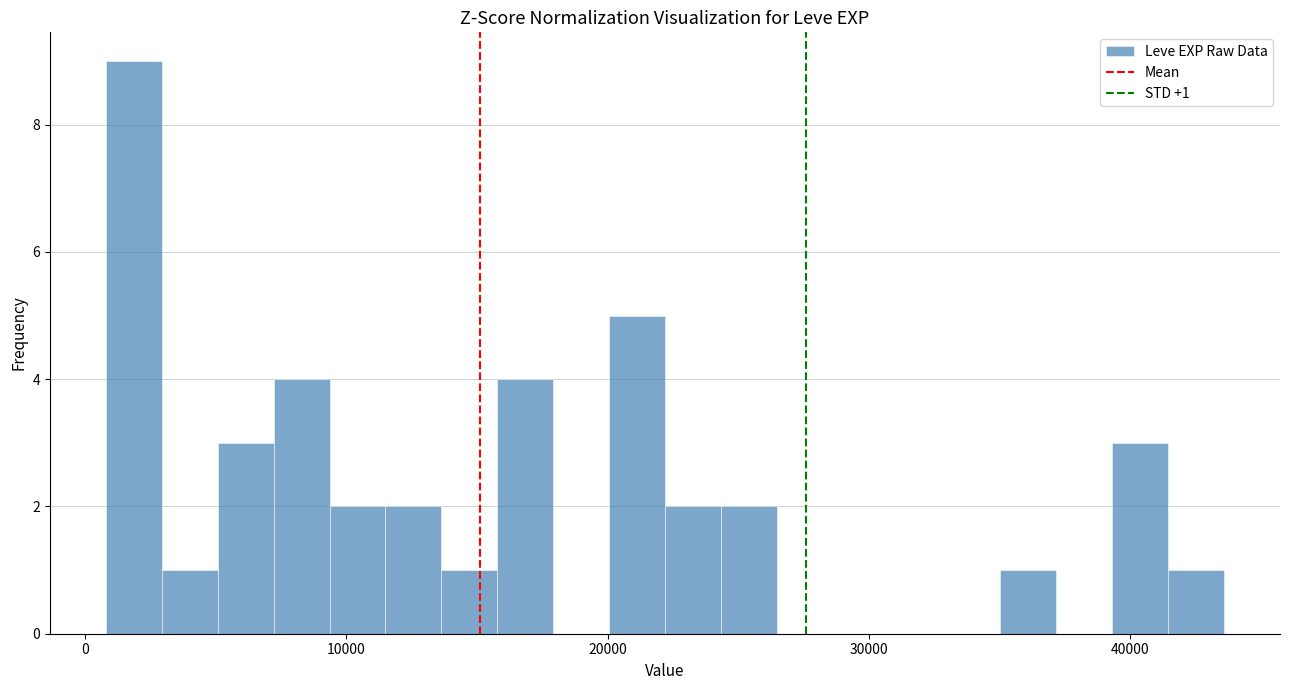

Around what value on the x-axis is the tallest bar? Give the approximate position of its centre, as read against the axis.

2000